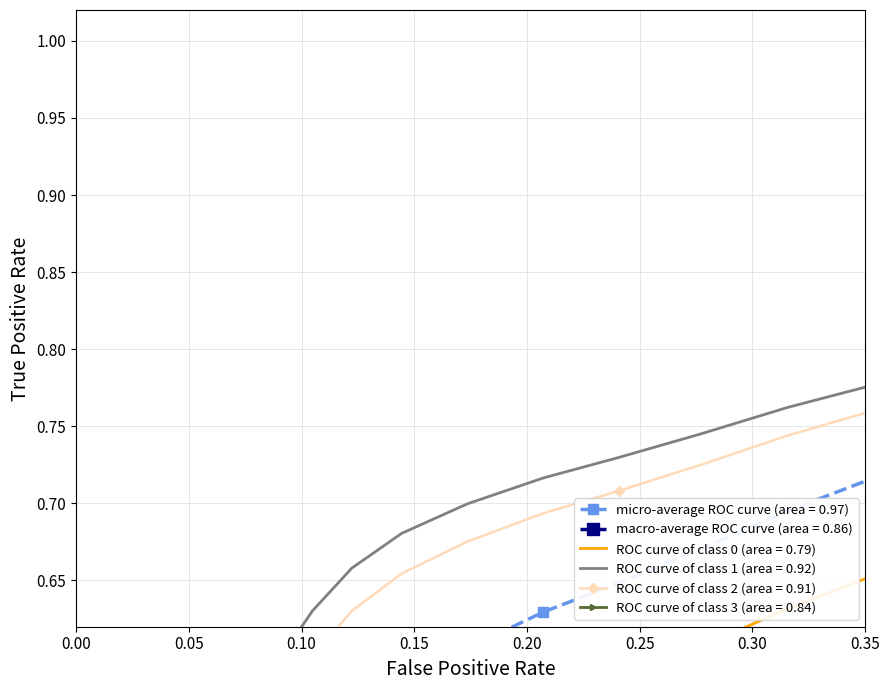

What is the value of the 38th point from the left?

1.0